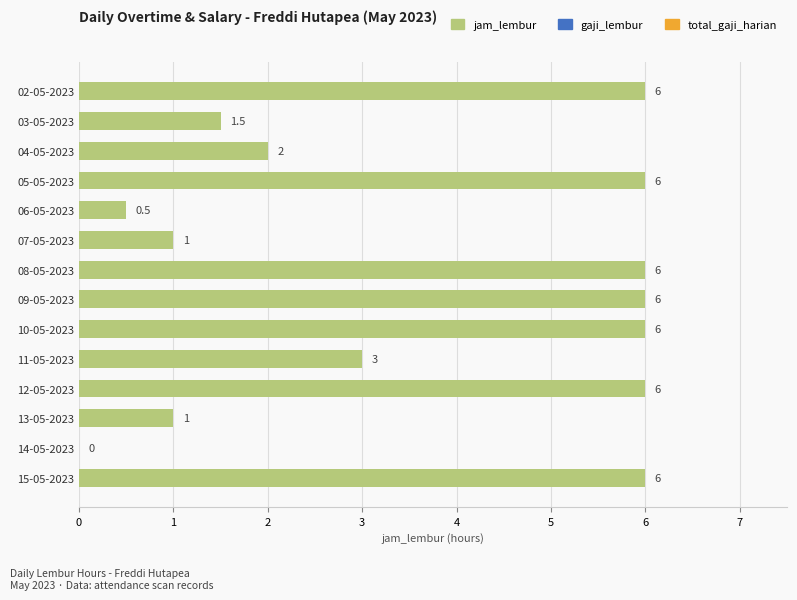

What is the greatest value displayed?

6.0